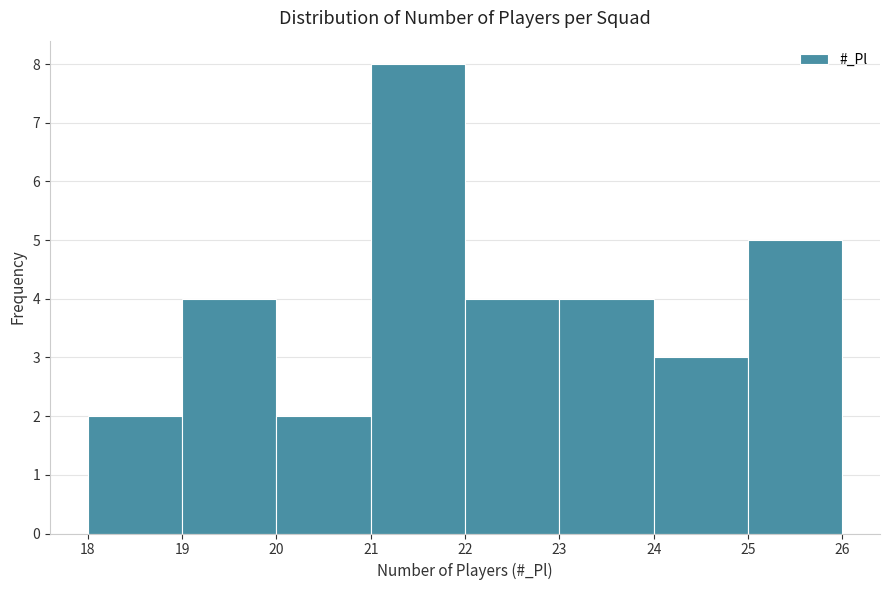

Reading left to right, transcribe this chart: for each bar, give the range it covers on the x-axis and its height. The values are not printed on the chart, so give them approximately, as read against the axis.

18 to 19: 2
19 to 20: 4
20 to 21: 2
21 to 22: 8
22 to 23: 4
23 to 24: 4
24 to 25: 3
25 to 26: 5